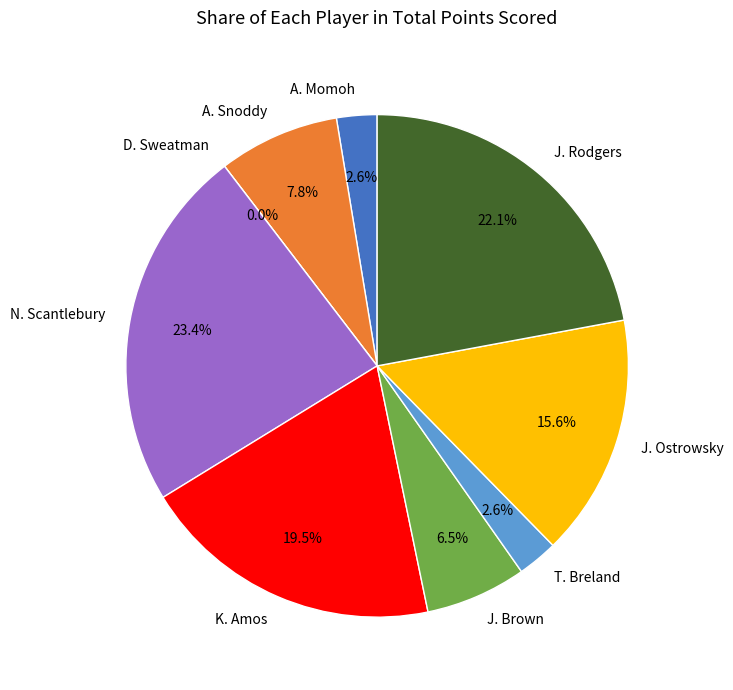

To the nearest percent, what portion does J. Ostrowsky represent?

16%